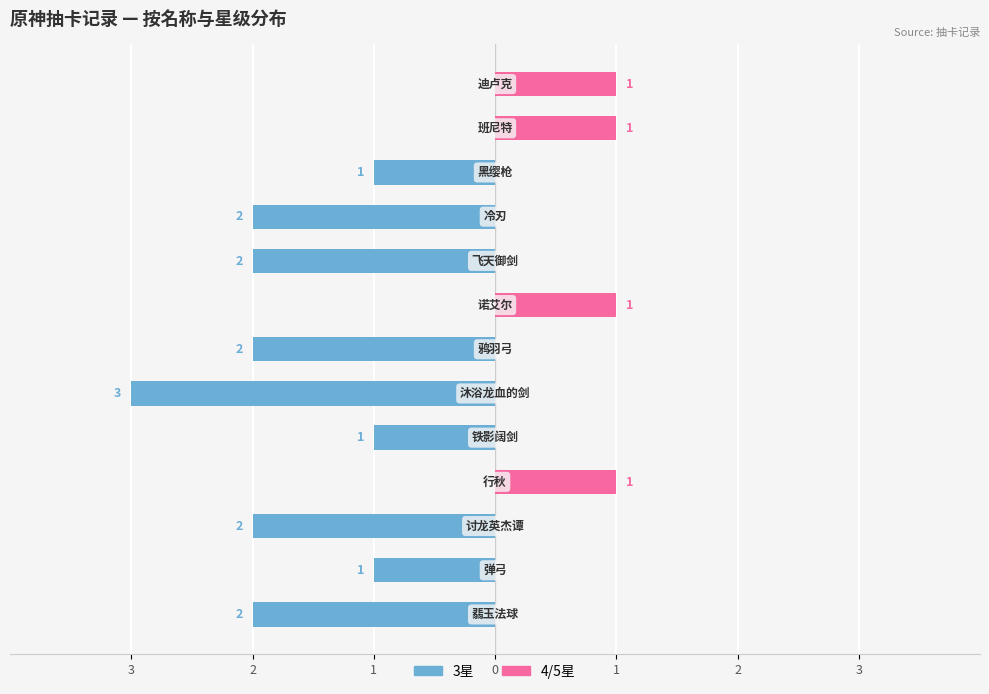

True or false: 3星(武器) has a value of -2 at 2.

False